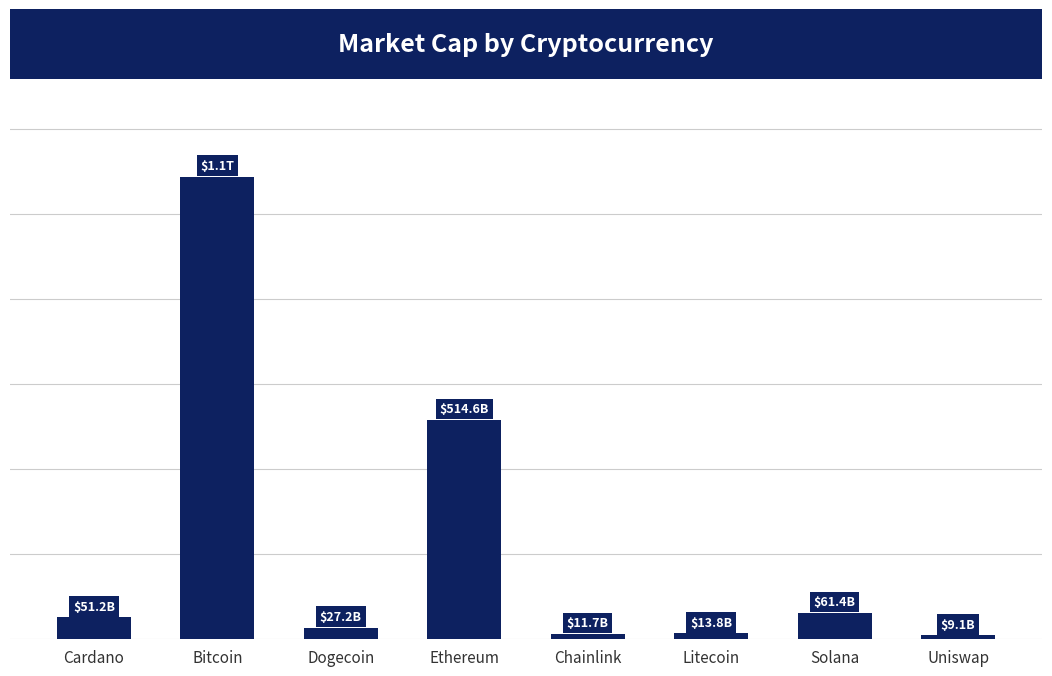

What position from the right is Uniswap?

1